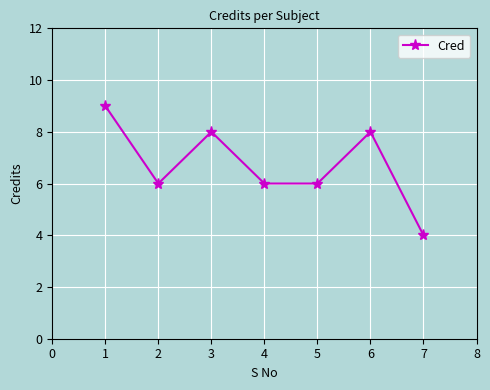

Is it true that the value at 2 is 11?

False